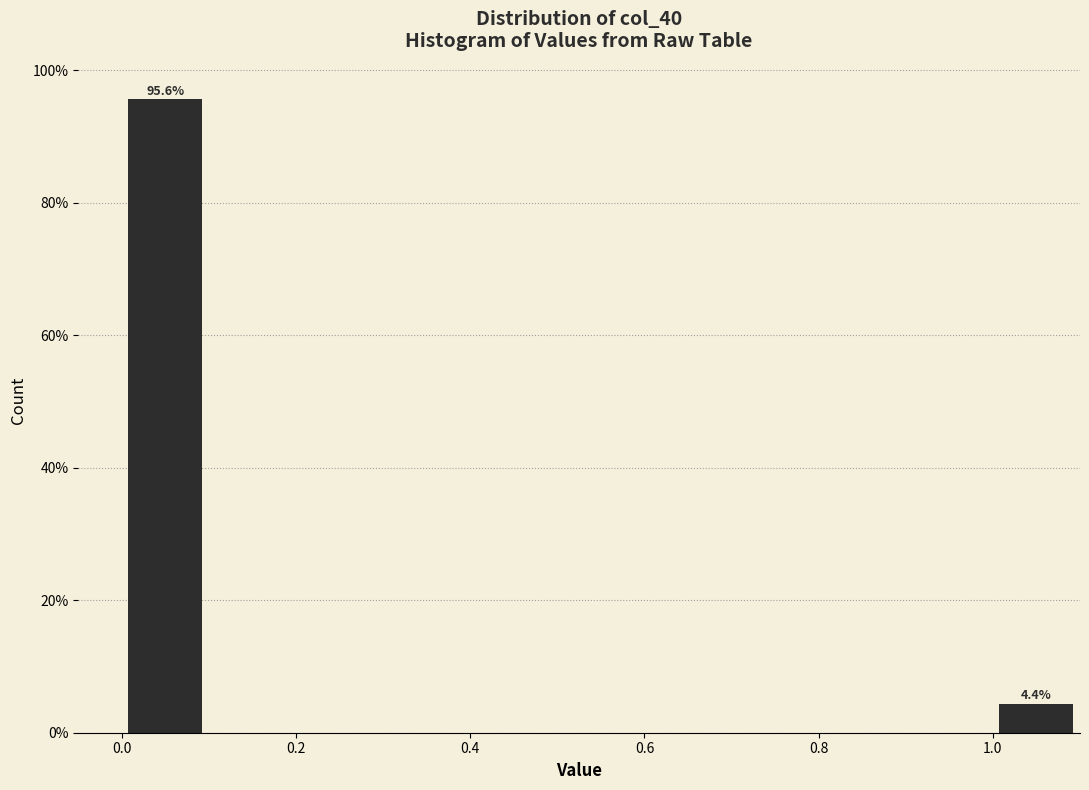

Which range on the x-axis has the tallest bar?

0.0 to 0.1